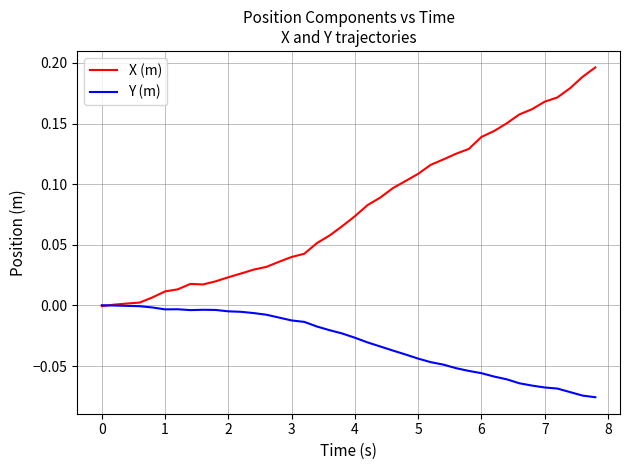

Which series has the largest range (max minus min)?

X (m)